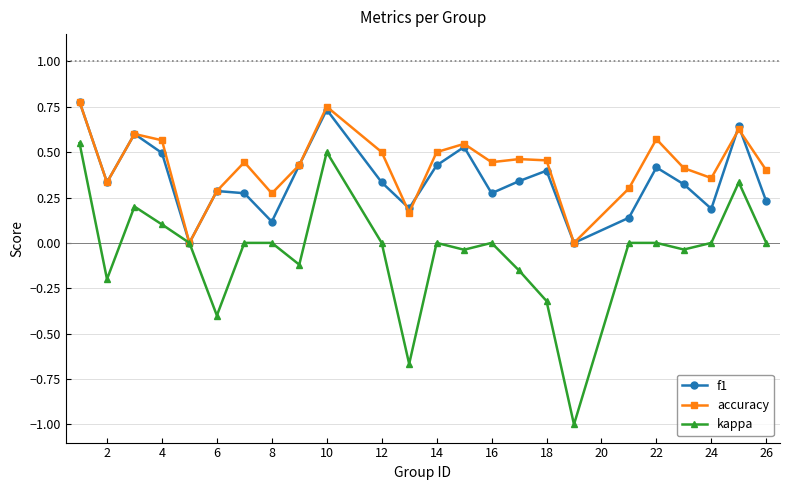

How many lines are shown in the chart?

3